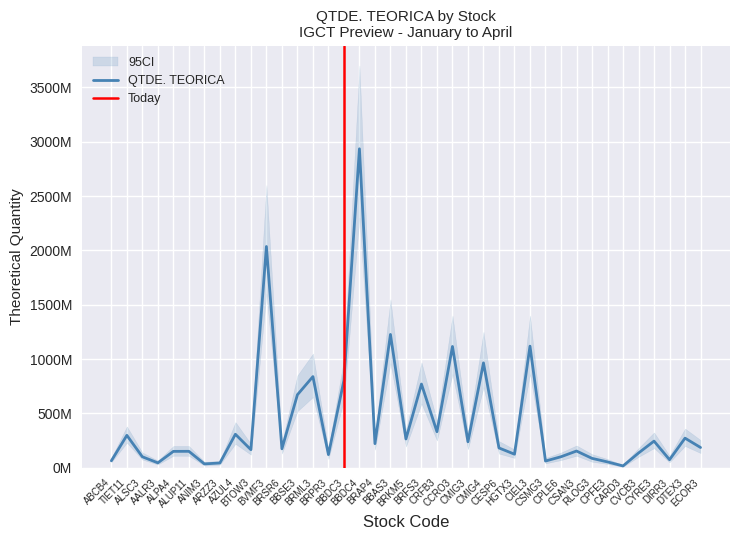

How many lines are shown in the chart?

1